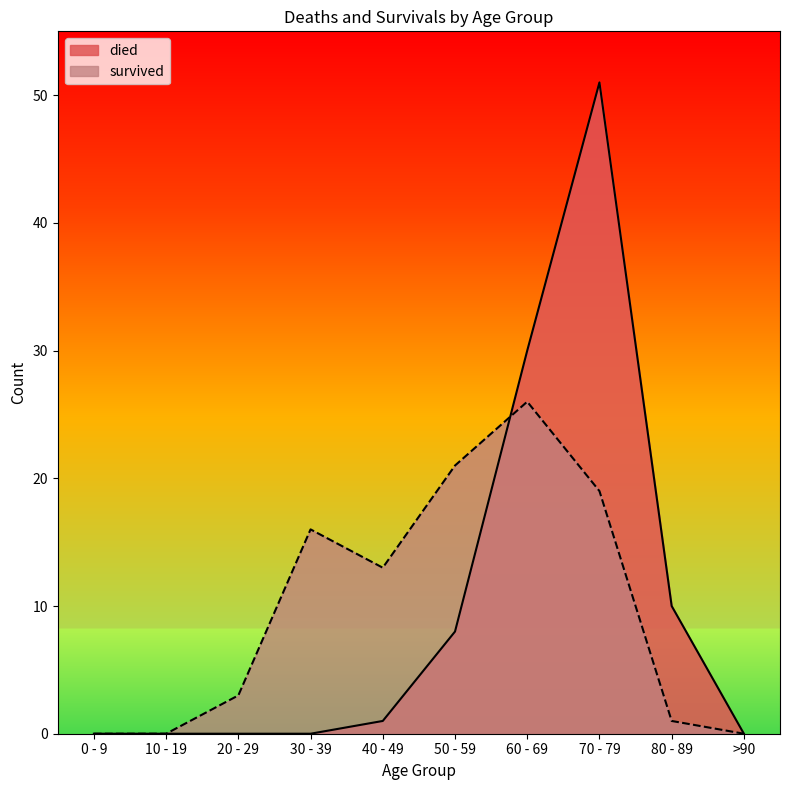

Count the number of categories in the chart.

10